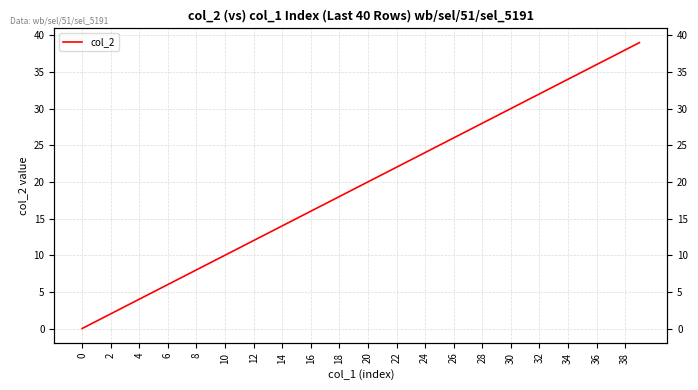

How many categories are shown in the chart?

40